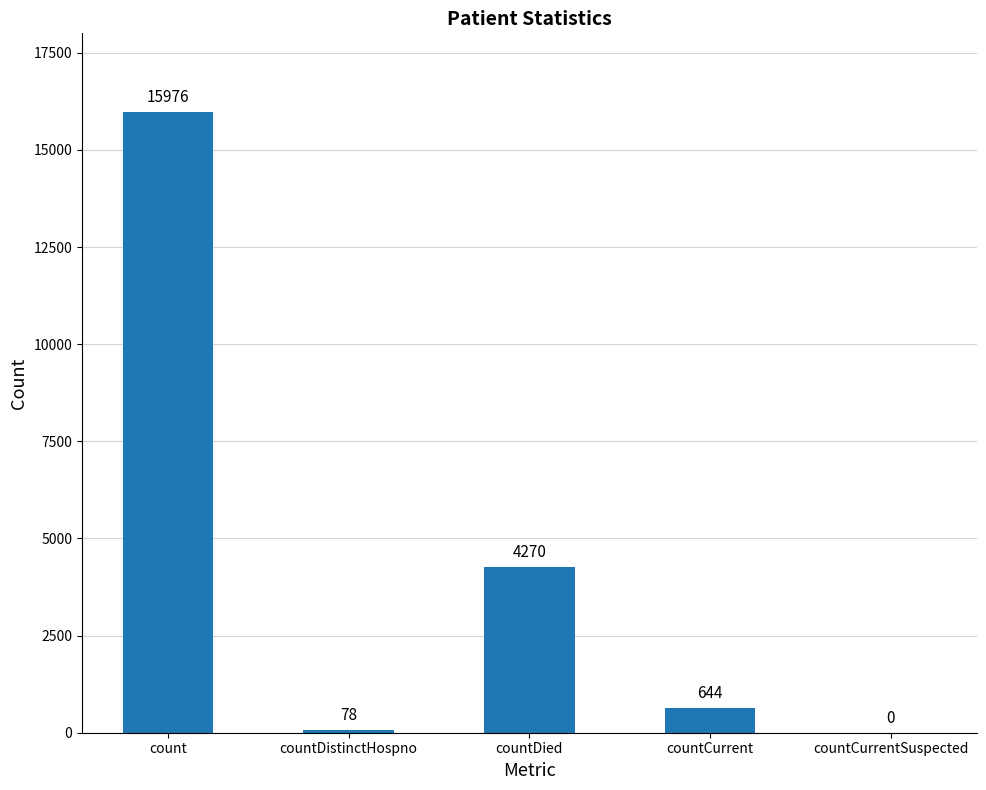

Between count and countDistinctHospno, which is larger?

count